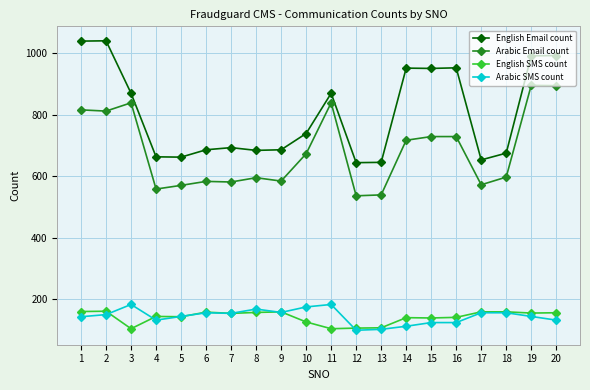

True or false: Arabic SMS count has a value of 155 at 17.

True